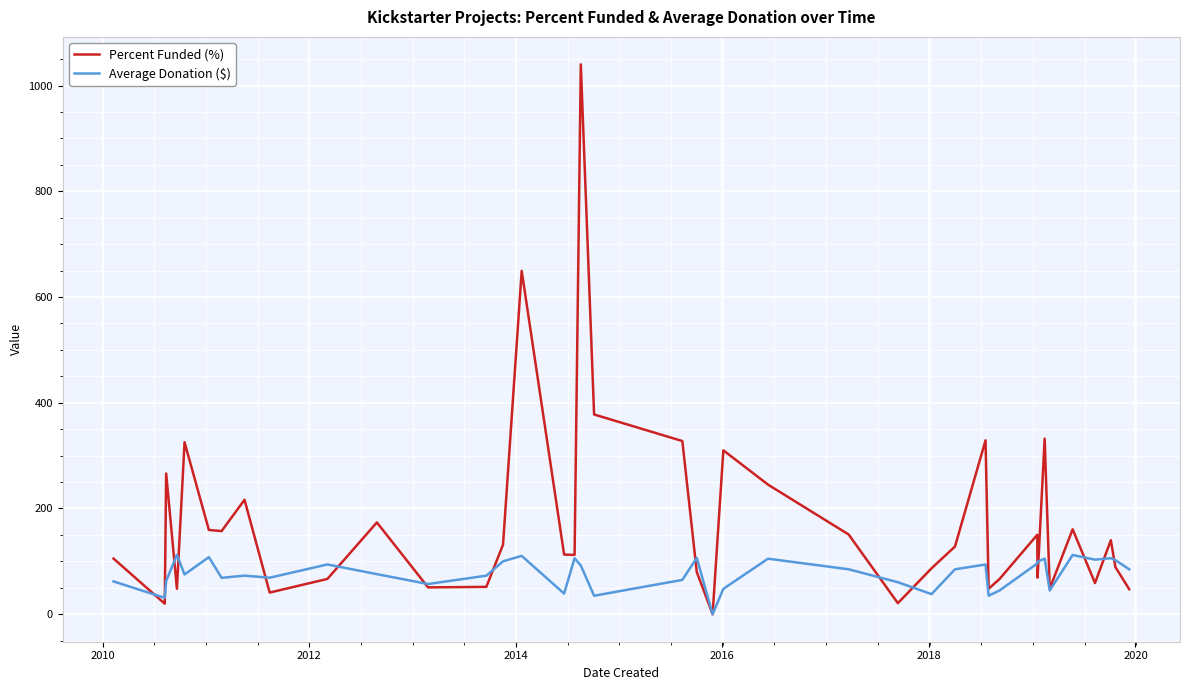

Which series has the largest total across all categories?

Percent Funded (%)